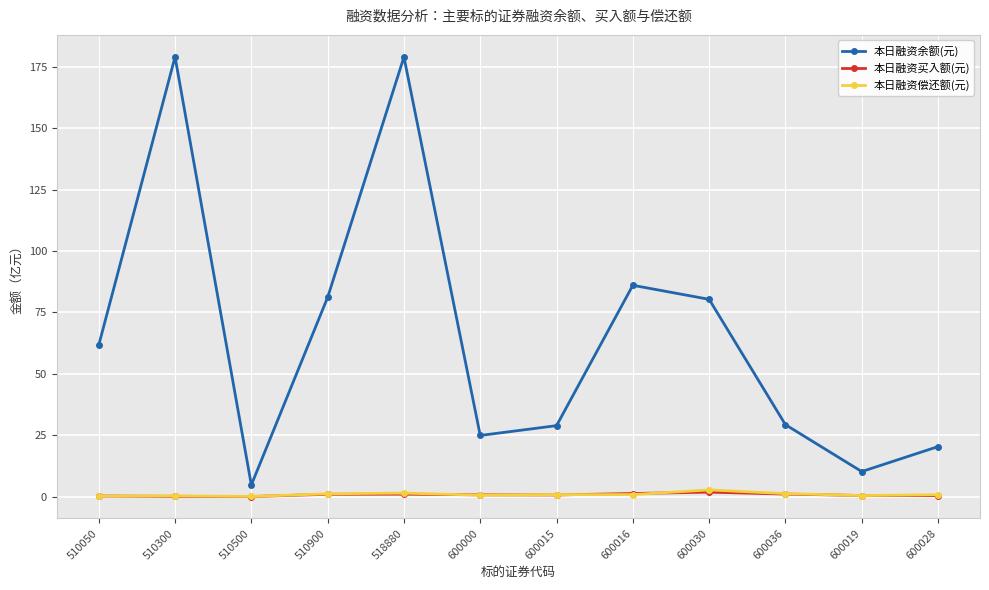

Where is 本日融资余额(元) nearest to the value 91?

600016